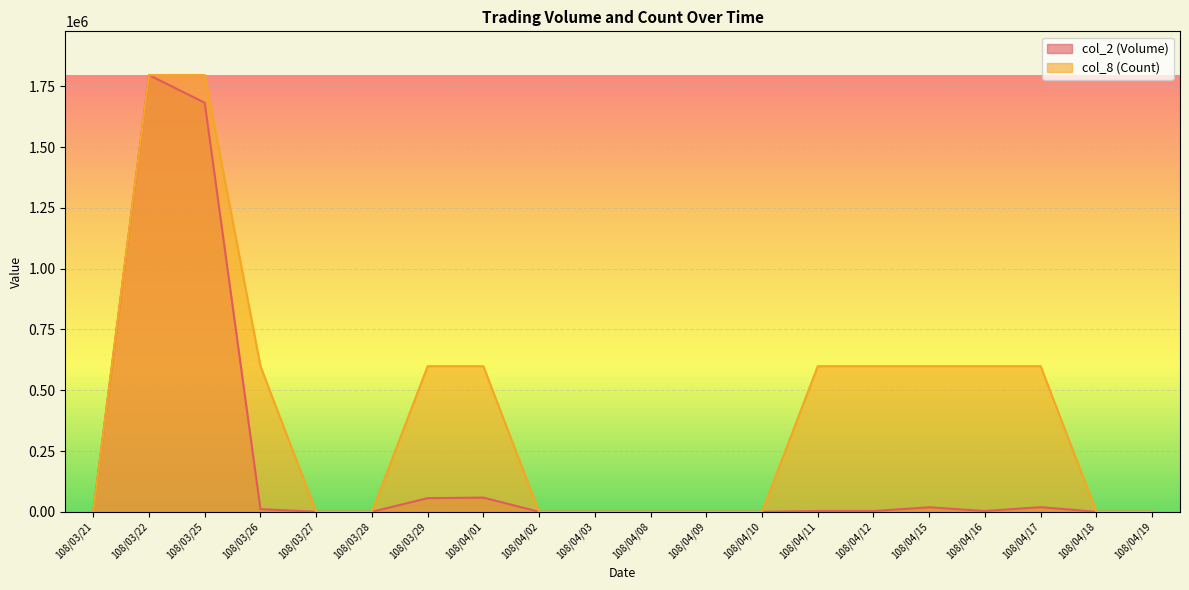

What is the difference between the maximum and minimum values in the col_2 (Volume) series?

1797120